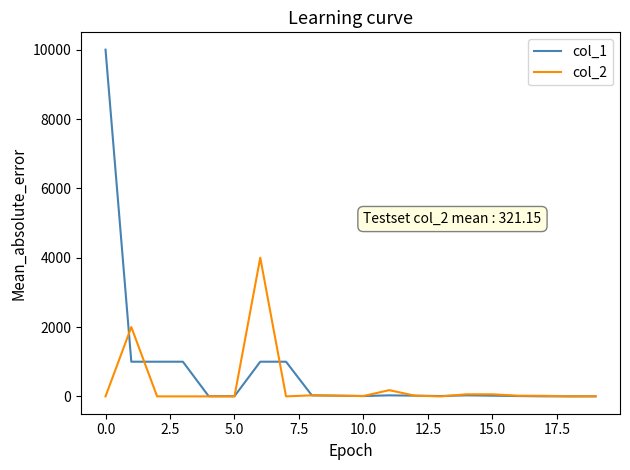

What are all the series names shown in the legend?

col_1, col_2